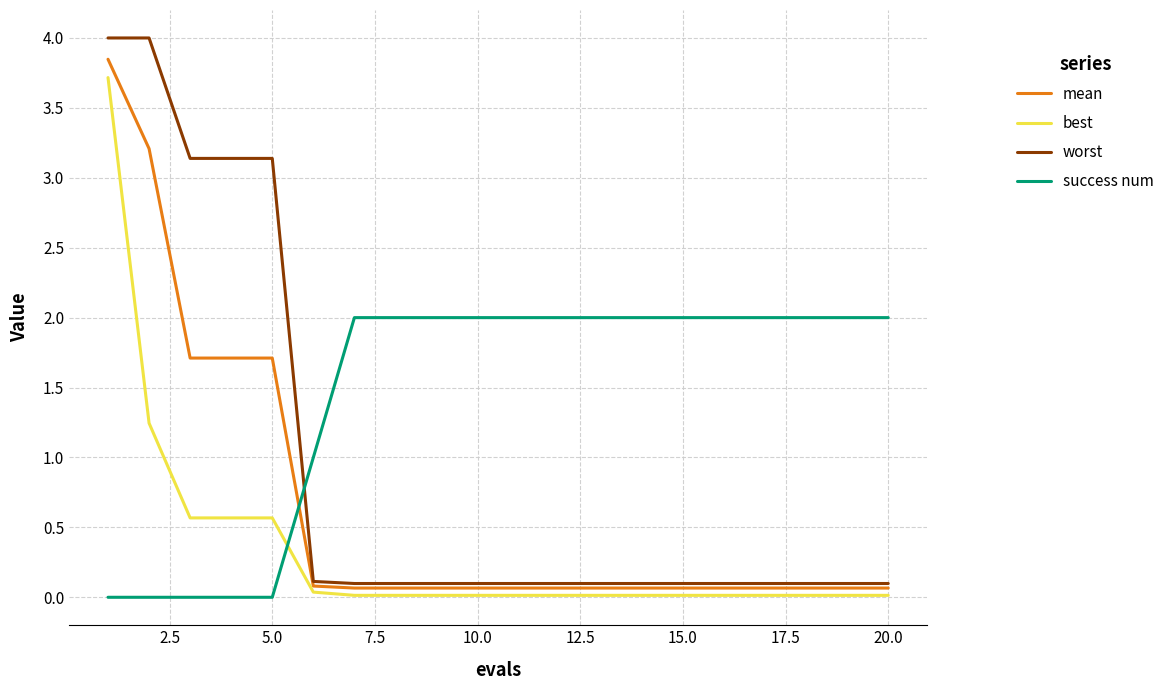

How many times do success num and best cross each other?

1